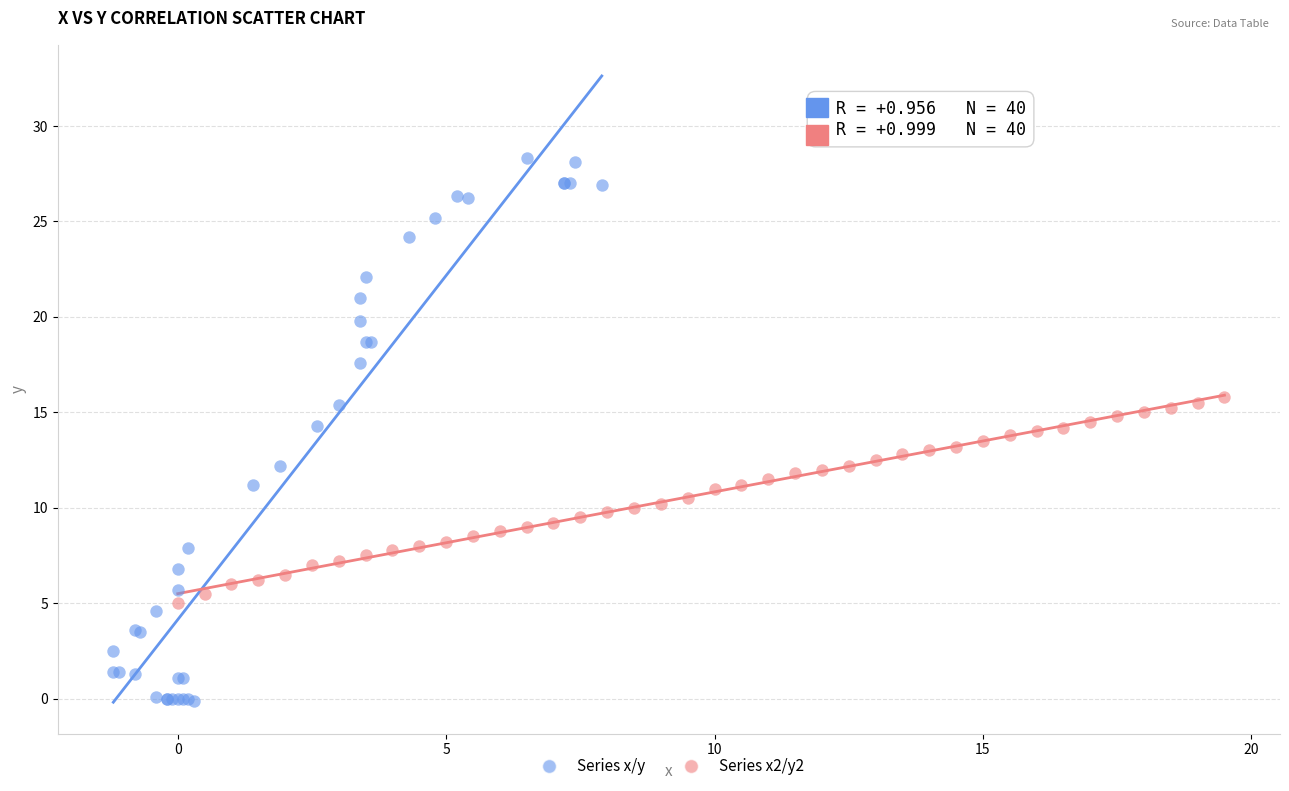

Which series reaches the minimum Y coordinate?

Series x/y